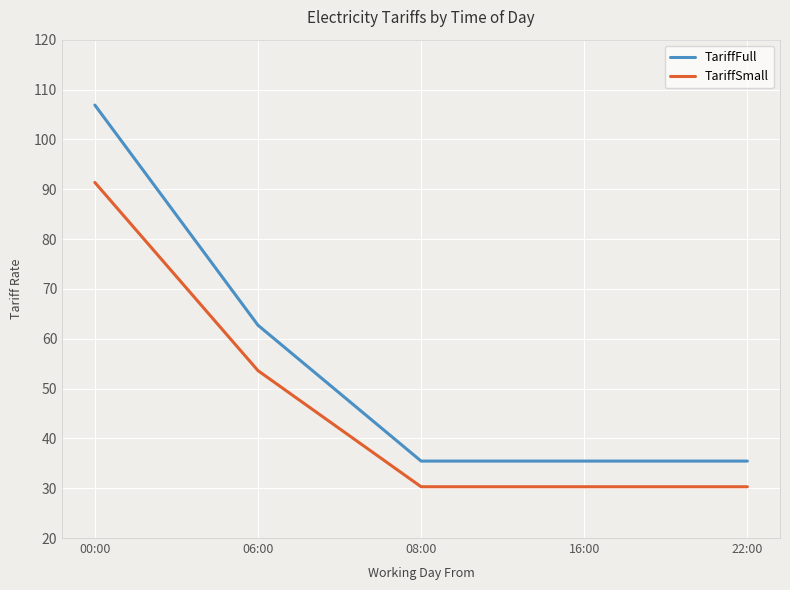

At how many categories does at least one series exceed 89?

1